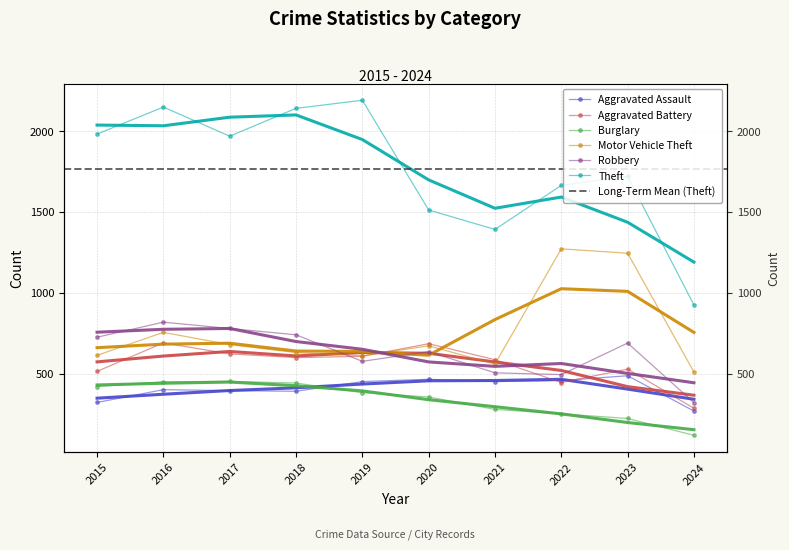

What is the lowest value of the Burglary series?

120